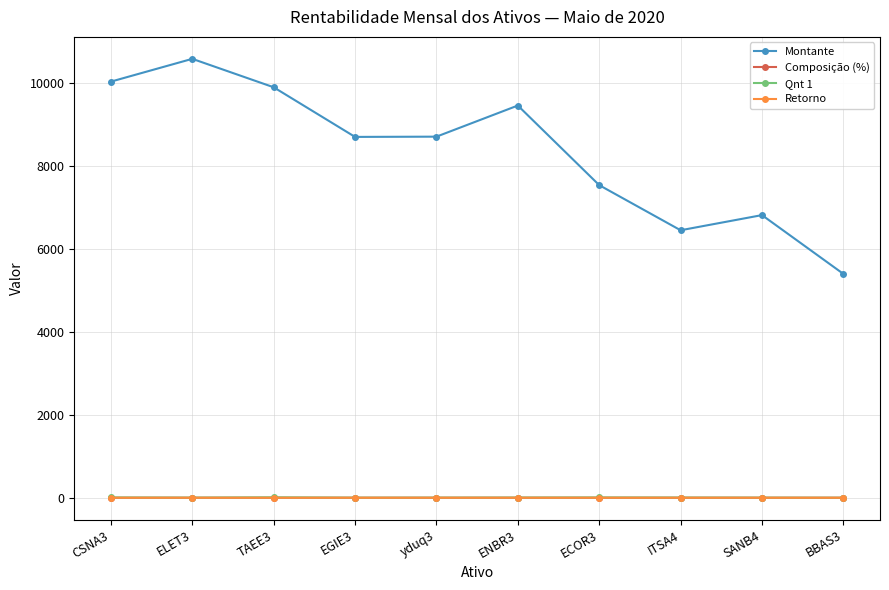

At which category does the chart reach its peak across all series?

ELET3